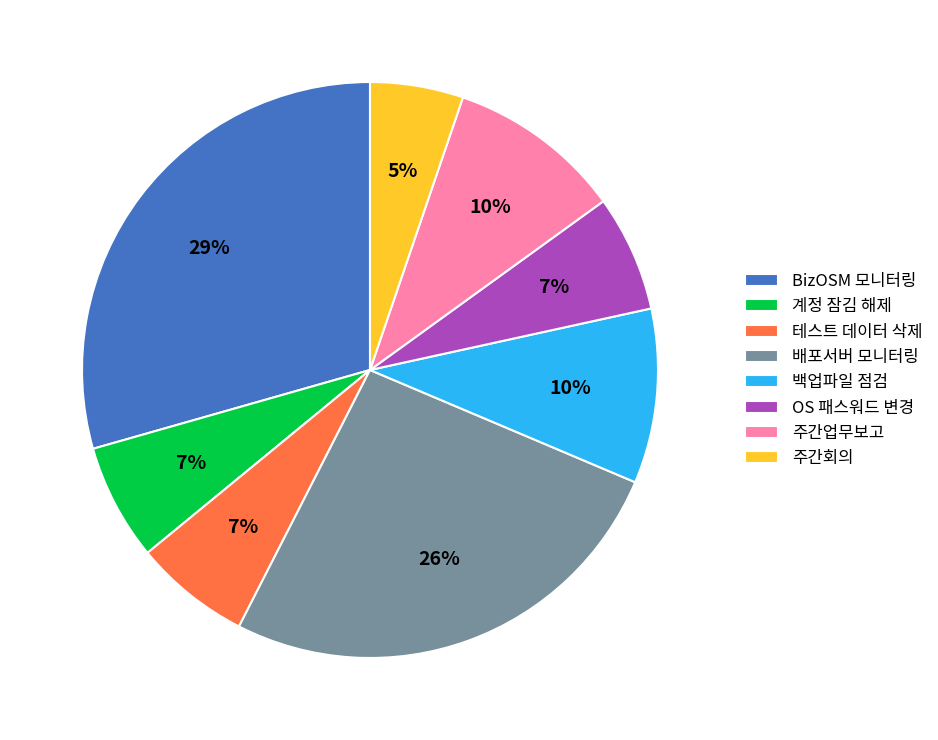

True or false: 주간업무보고 accounts for 10% of the total.

True